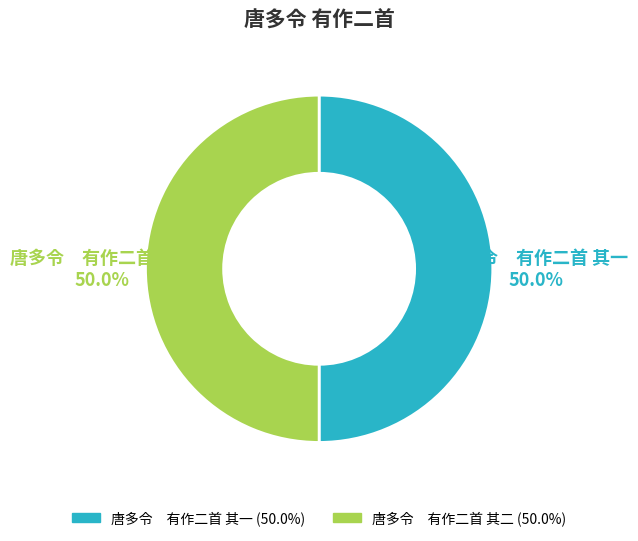

What percentage do 唐多令 有作二首 其一 and 唐多令 有作二首 其二 together represent?

100.0%